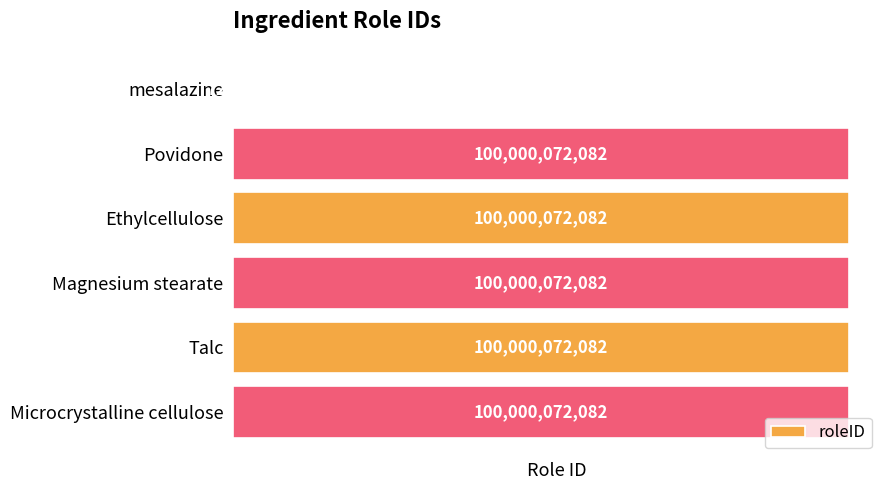

How many data points does each series have?

6